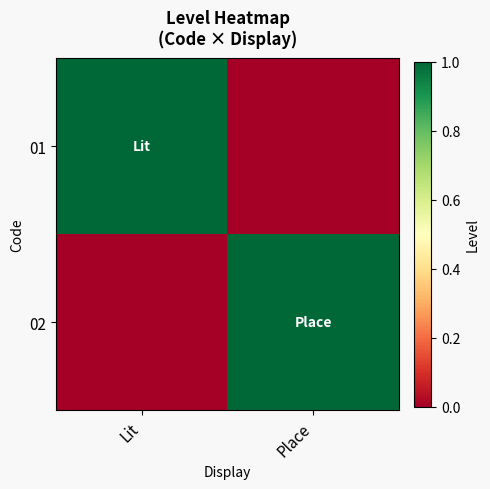

Reading right to left, what are all the values shown in this chart?

01: Place=0	Lit=1
02: Place=1	Lit=0